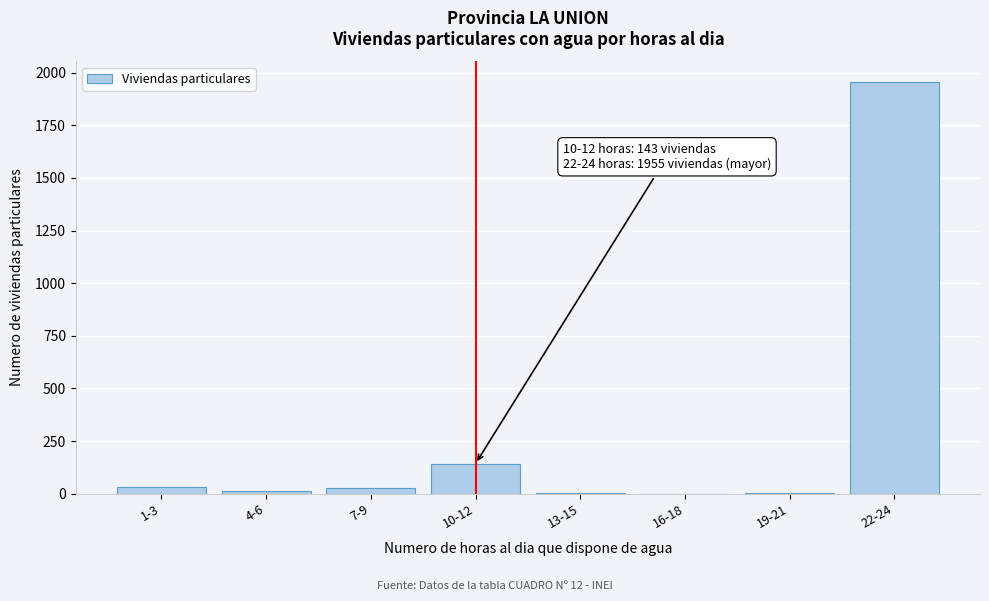

The value at 10-12 is 143. True or false?

True